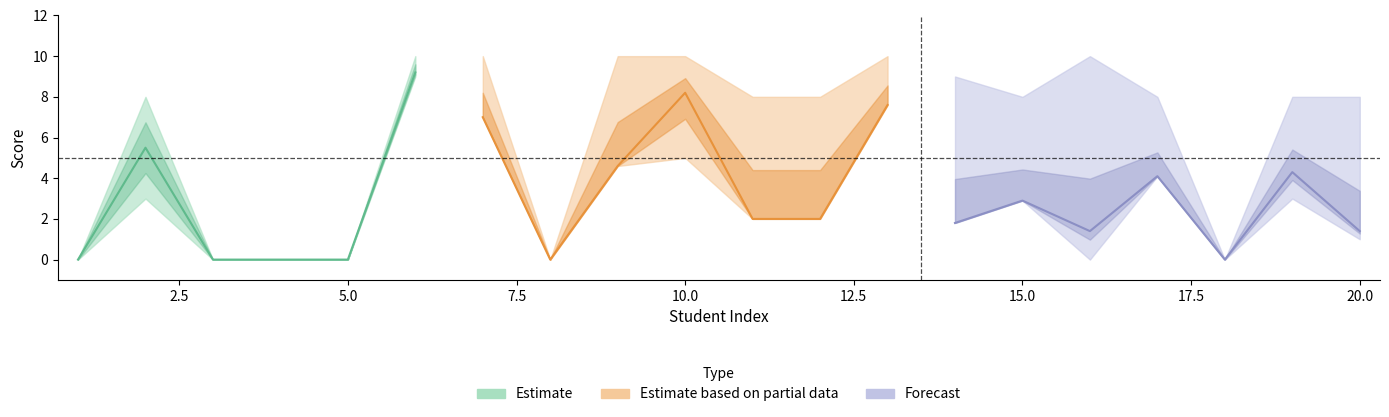

The Diem_CC series shows -5.1 at 4. True or false?

False